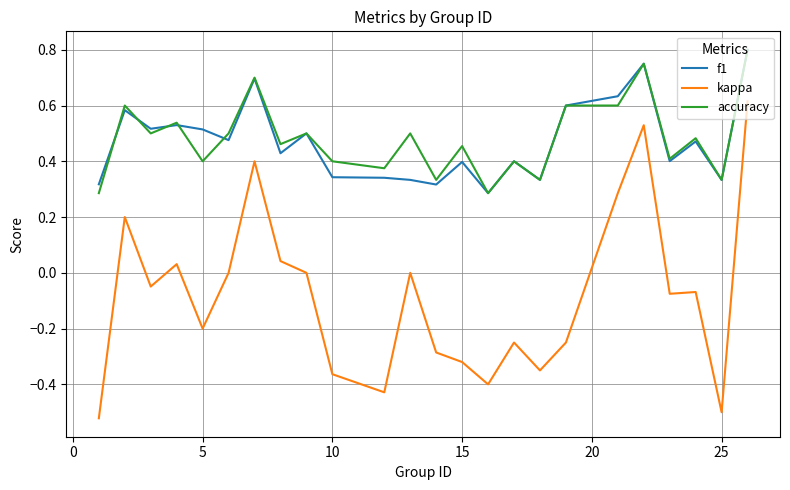

True or false: kappa and accuracy intersect in this chart.

False